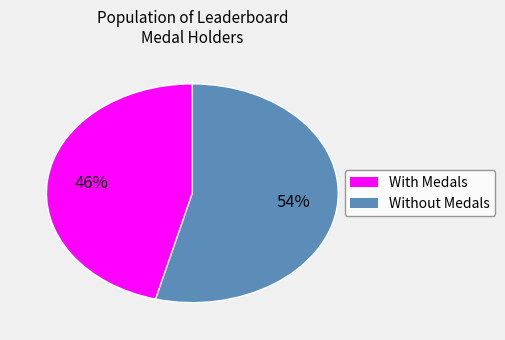

To the nearest percent, what is the average slice percentage?

50%